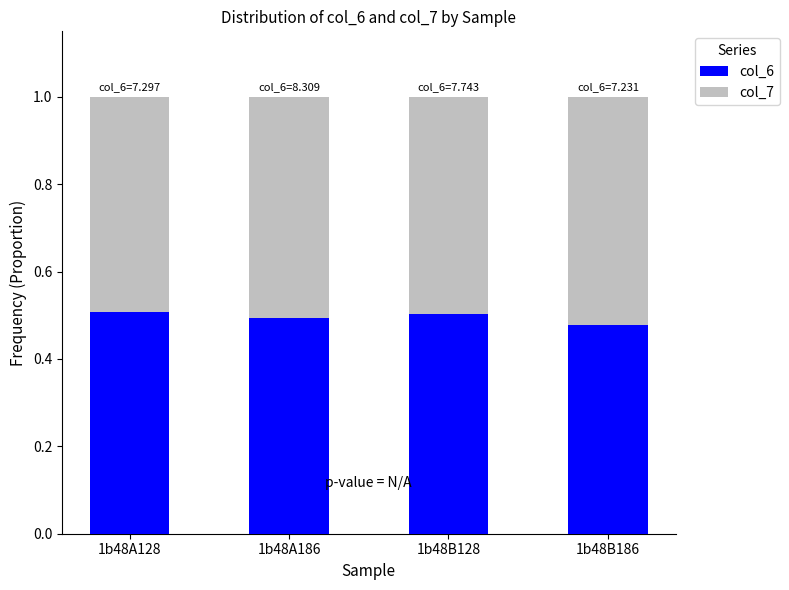

True or false: col_6 has a value of 0.2 at 1b48B186.

False